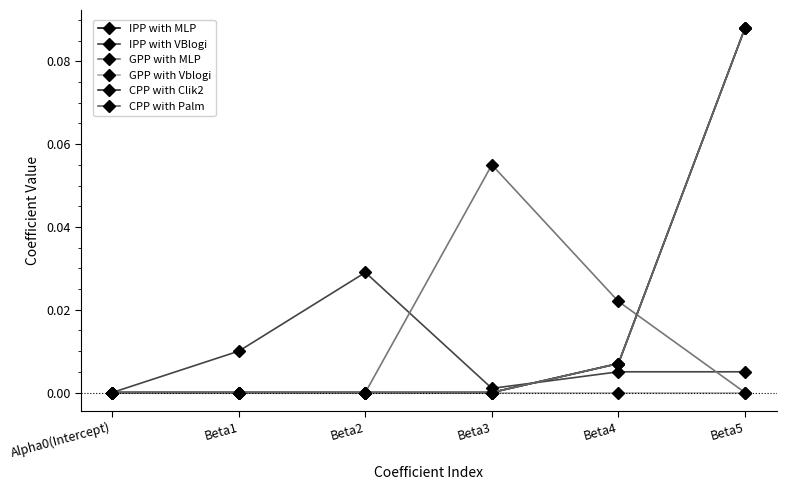

The value of IPP with MLP at Alpha0(Intercept) is 0.0. True or false?

True